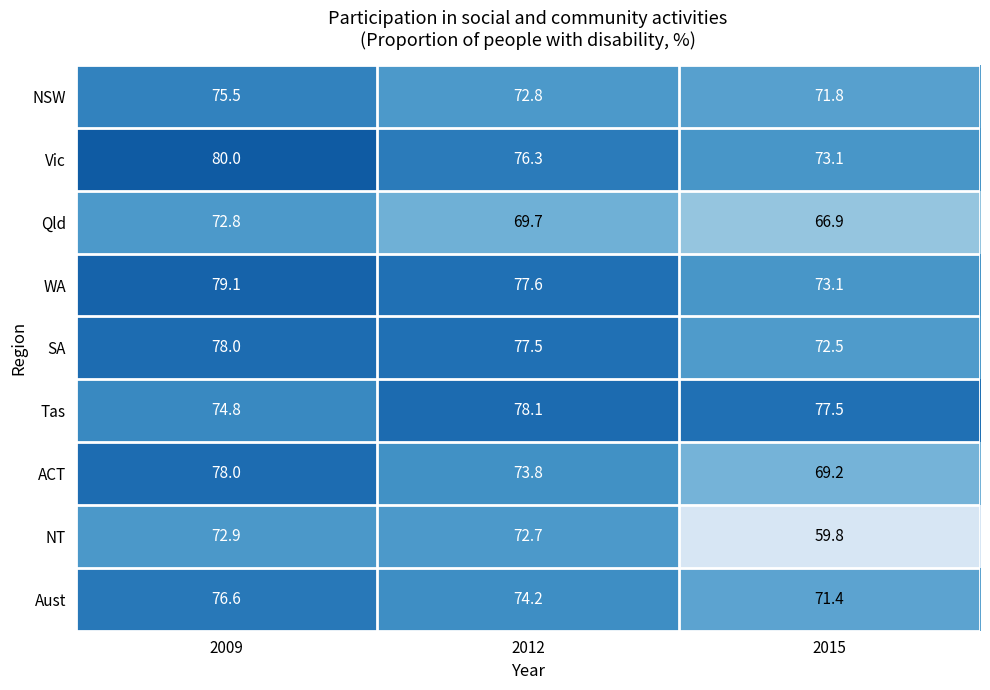

Is it true that ACT equals 54.3 at 2009?

False